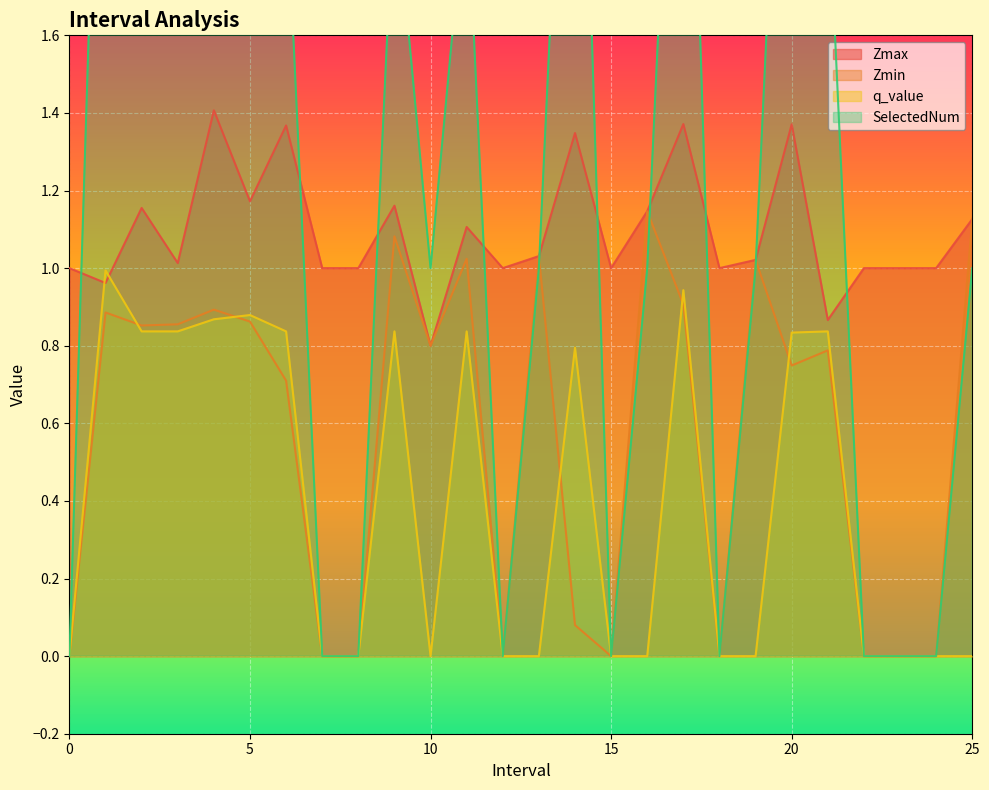

Reading left to right, transcribe all the data shown in this chart.

Zmax: 0=1.0	1.0=1.0	2.0=1.2	3.0=1.0	4.0=1.4	5.0=1.2	6.0=1.4	7=1.0	8=1.0	9.0=1.2	10.0=0.8	11.0=1.1	12=1.0	13.0=1.0	14.0=1.3	15=1.0	16.0=1.1	17.0=1.4	18=1.0	19.0=1.0	20.0=1.4	21.0=0.9	22=1.0	23=1.0	24=1.0	25.0=1.1
Zmin: 0=0.0	1.0=0.9	2.0=0.9	3.0=0.9	4.0=0.9	5.0=0.9	6.0=0.7	7=0.0	8=0.0	9.0=1.1	10.0=0.8	11.0=1.0	12=0.0	13.0=1.0	14.0=0.1	15=0.0	16.0=1.1	17.0=0.9	18=0.0	19.0=1.0	20.0=0.7	21.0=0.8	22=0.0	23=0.0	24=0.0	25.0=1.1
q_value: 0=0.0	1.0=1.0	2.0=0.8	3.0=0.8	4.0=0.9	5.0=0.9	6.0=0.8	7=0.0	8=0.0	9.0=0.8	10.0=0.0	11.0=0.8	12=0.0	13.0=0.0	14.0=0.8	15=0.0	16.0=0.0	17.0=0.9	18=0.0	19.0=0.0	20.0=0.8	21.0=0.8	22=0.0	23=0.0	24=0.0	25.0=0.0
SelectedNum: 0=0.0	1.0=3.0	2.0=2.0	3.0=2.0	4.0=3.0	5.0=3.0	6.0=2.0	7=0.0	8=0.0	9.0=2.0	10.0=1.0	11.0=2.0	12=0.0	13.0=1.0	14.0=3.0	15=0.0	16.0=1.0	17.0=3.0	18=0.0	19.0=1.0	20.0=3.0	21.0=2.0	22=0.0	23=0.0	24=0.0	25.0=1.0